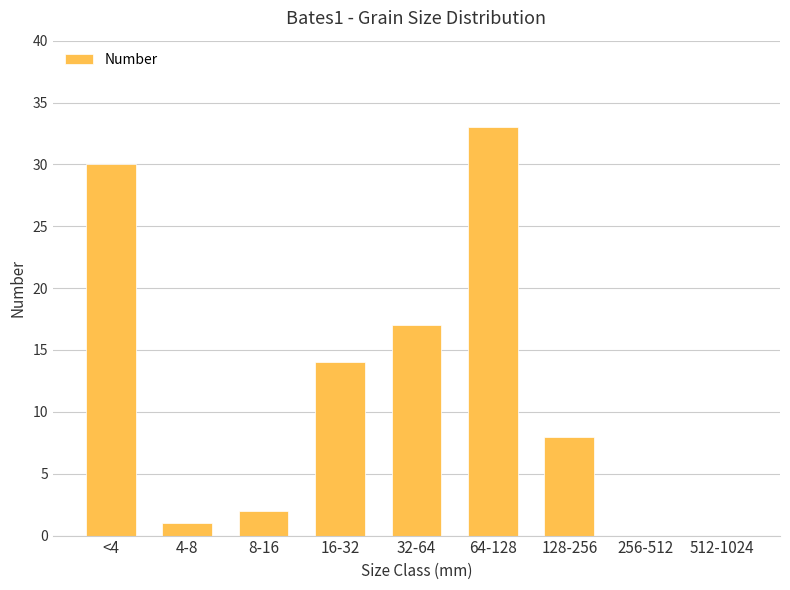

What is the change in value from 4-8 to 16-32?

+13